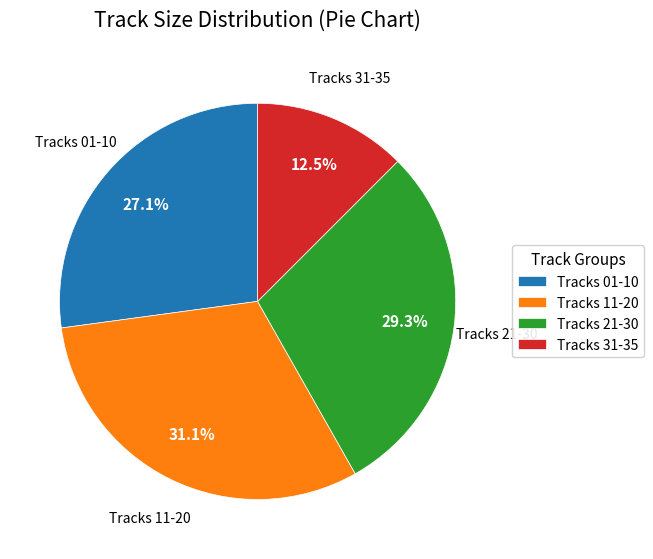

What is the smallest slice in the pie chart?

Tracks 31-35